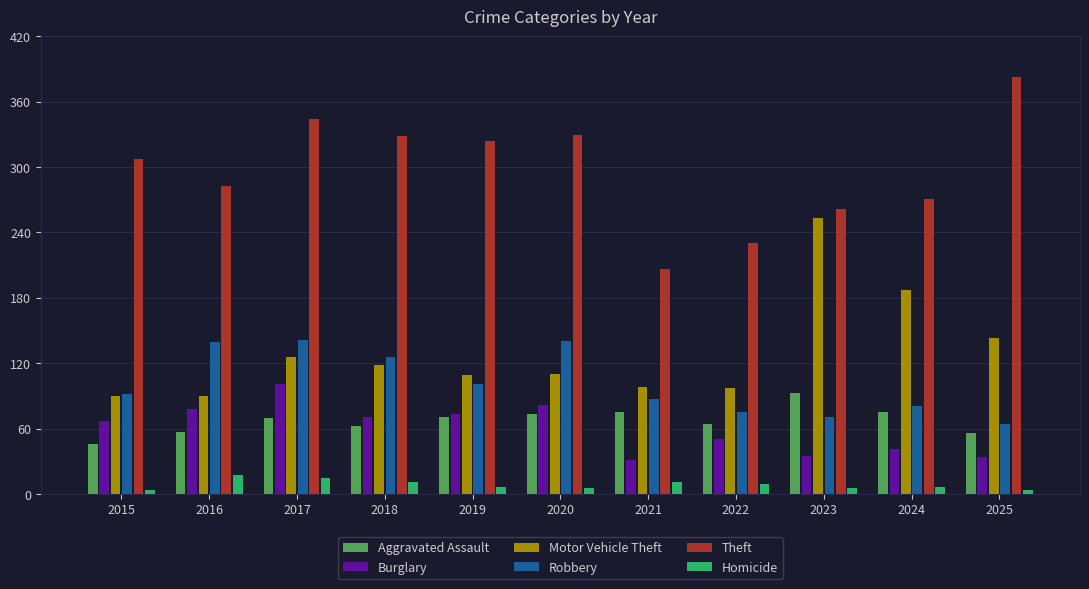

What is the lowest value of the Homicide series?

4